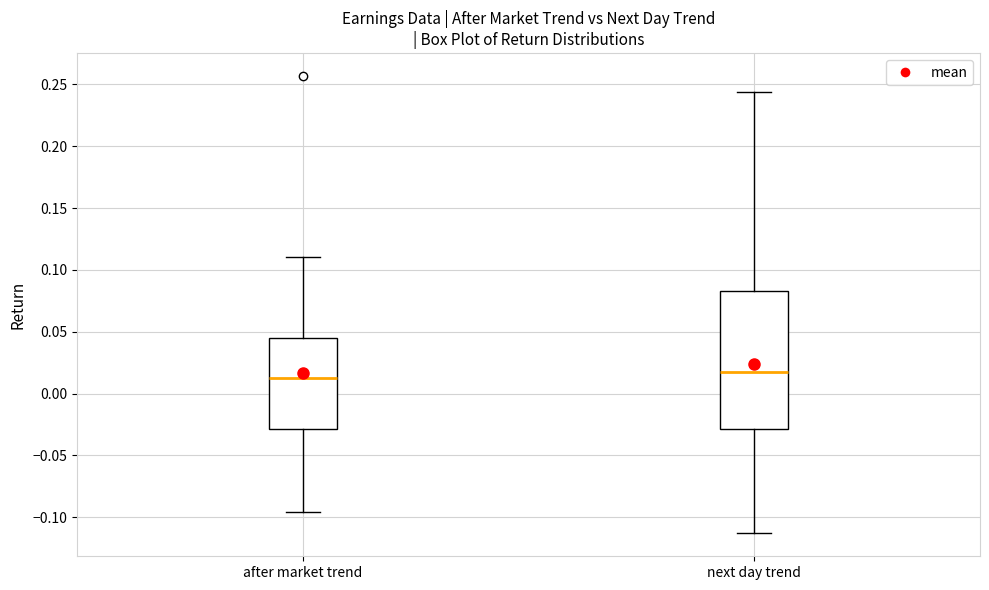

Which box is the tallest, from its lower edge to its upper edge?

next day trend